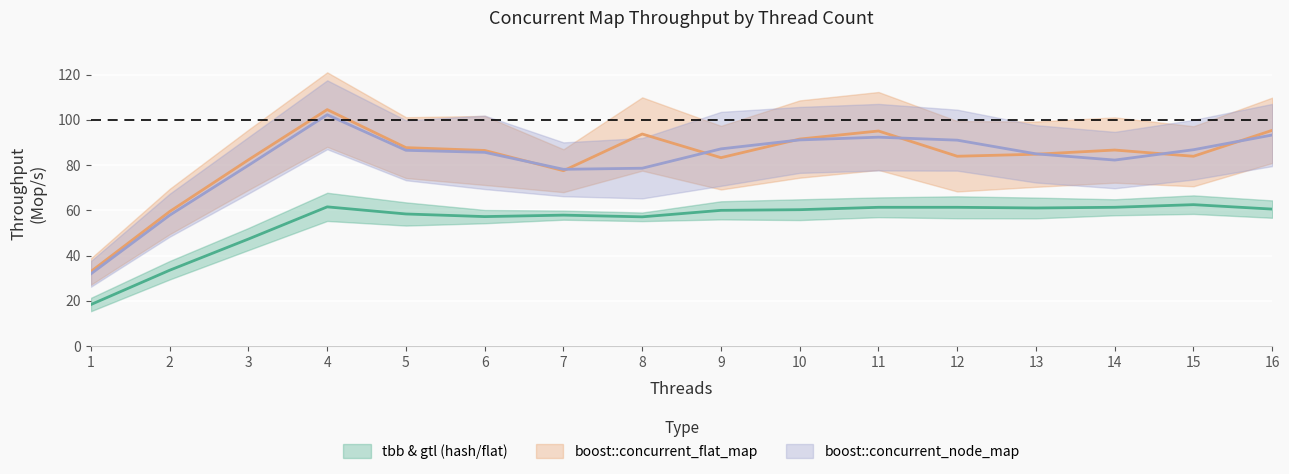

Reading left to right, list all the values displayed in this chart.

tbb::concurrent_hash_map: 18.4	33.5	47.3	61.5	58.4	57.2	57.9	57.1	60.0	60.3	61.3	61.3	61.0	61.3	62.5	60.5
boost::concurrent_flat_map: 33.0	59.5	82.3	104.5	87.7	86.4	77.5	93.7	83.3	91.5	95.0	83.9	84.8	86.6	83.9	95.3
boost::concurrent_node_map: 31.9	57.8	79.9	102.2	86.5	85.6	78.1	78.6	87.1	91.1	92.3	91.0	84.9	82.2	86.8	93.3